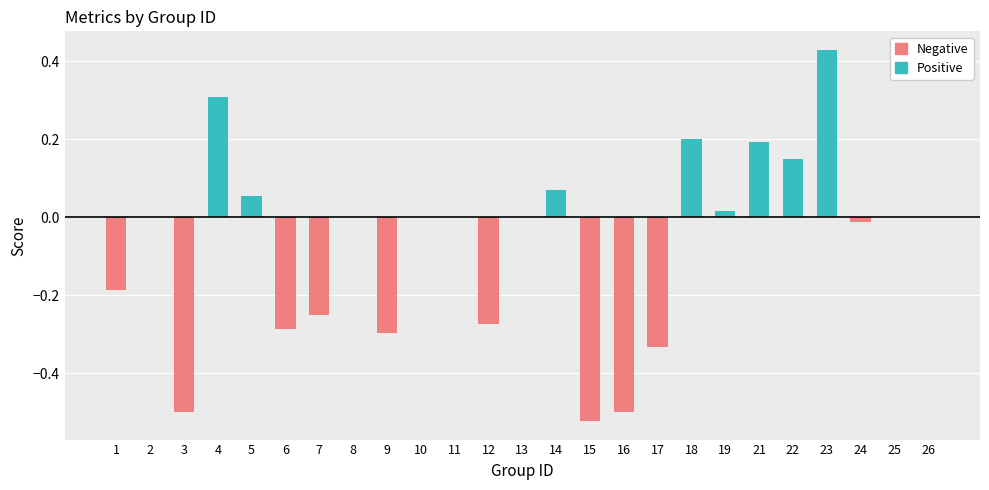

What is the average value of the Positive series?

0.1